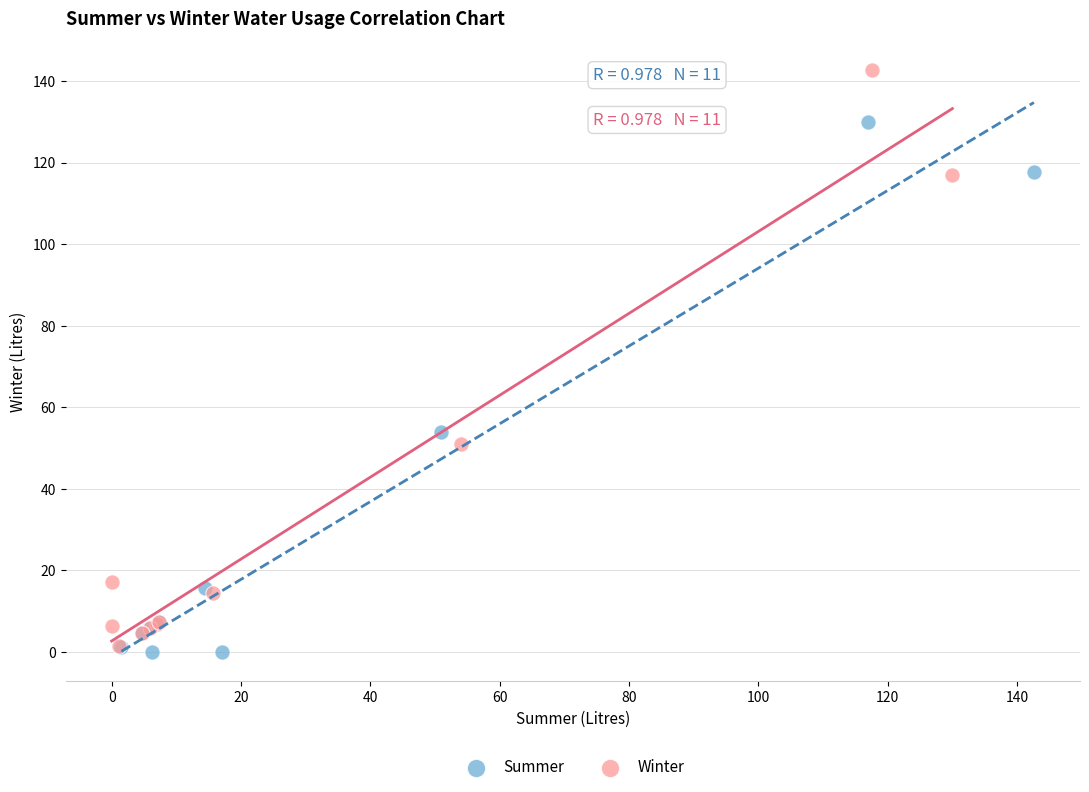

Which series reaches the maximum Y coordinate?

Winter